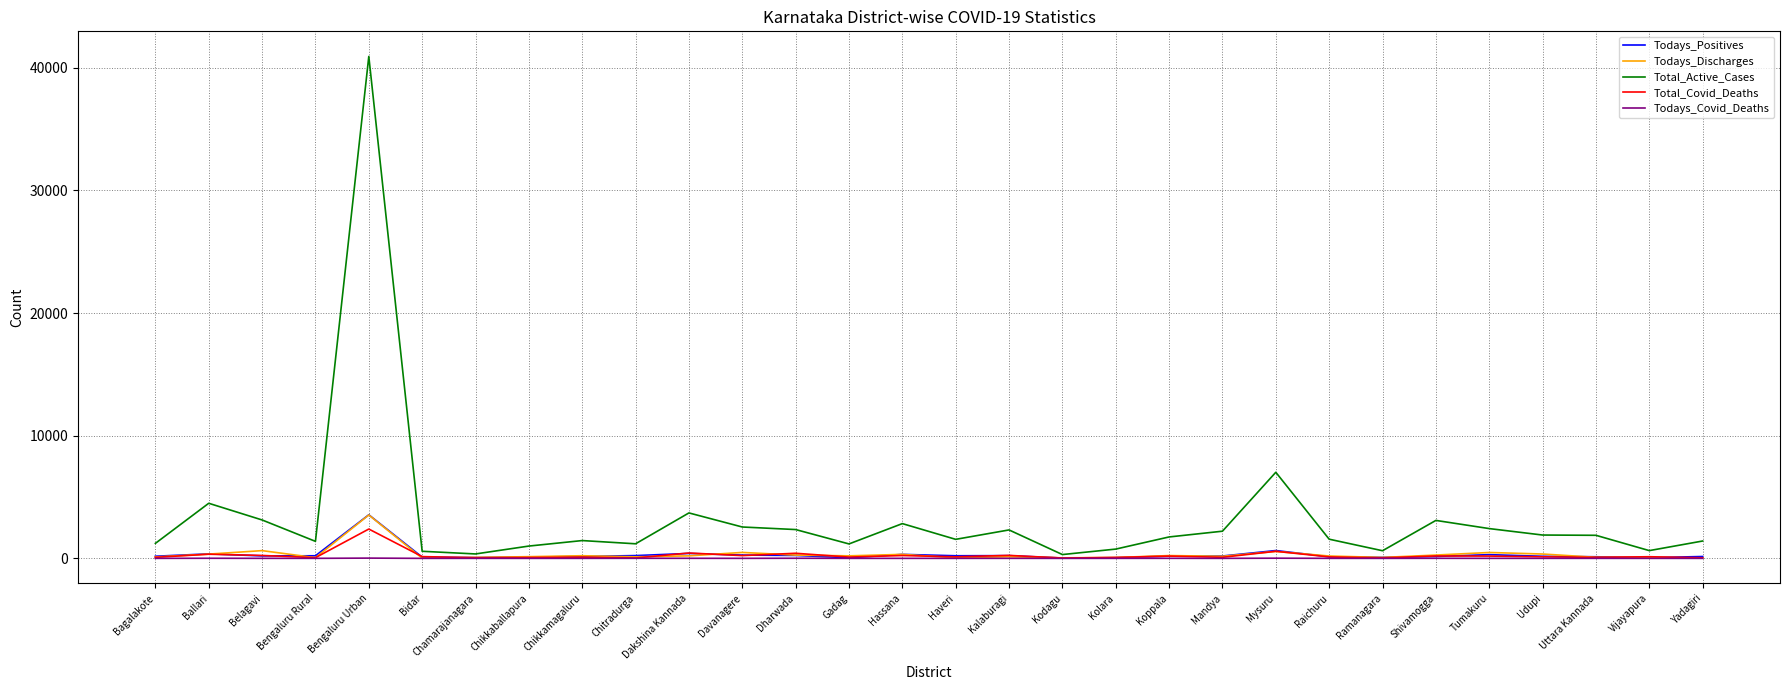

What is the difference between the Total_Covid_Deaths values at Dakshina Kannada and Ramanagara?

399